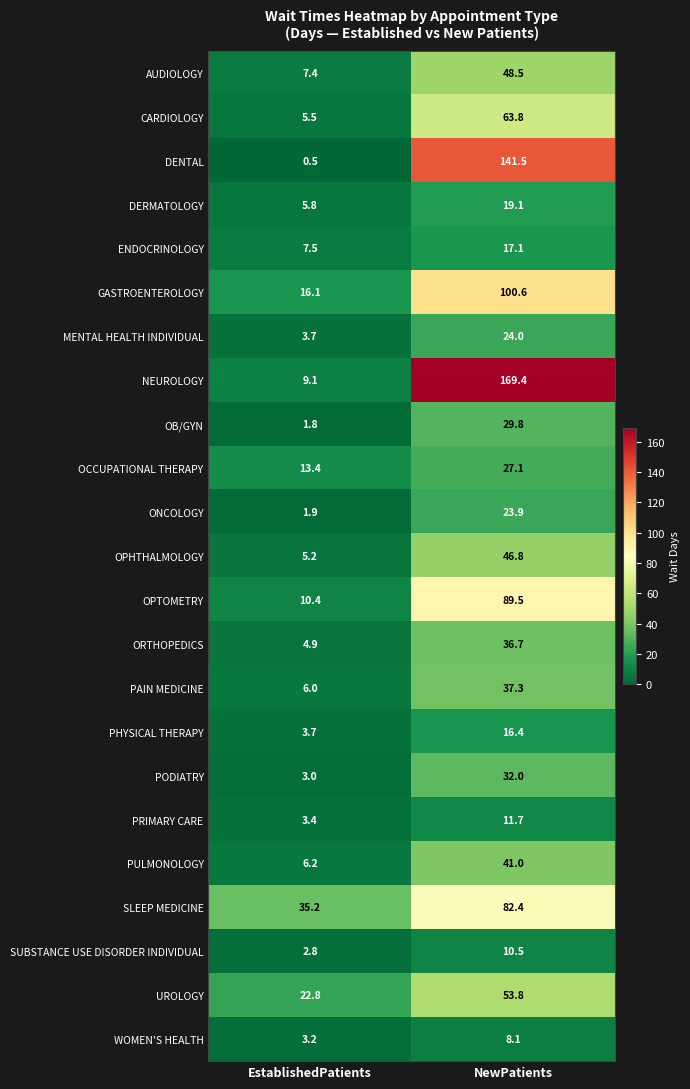

What is the difference between the OCCUPATIONAL THERAPY values at EstablishedPatients and NewPatients?

13.7